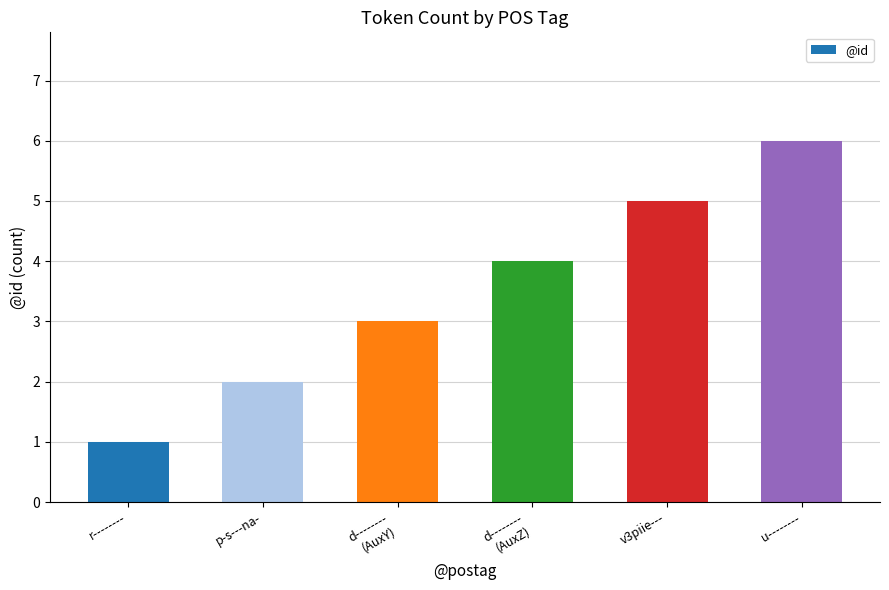

Which has a higher value, r-------- or d--------
(AuxY)?

d--------
(AuxY)